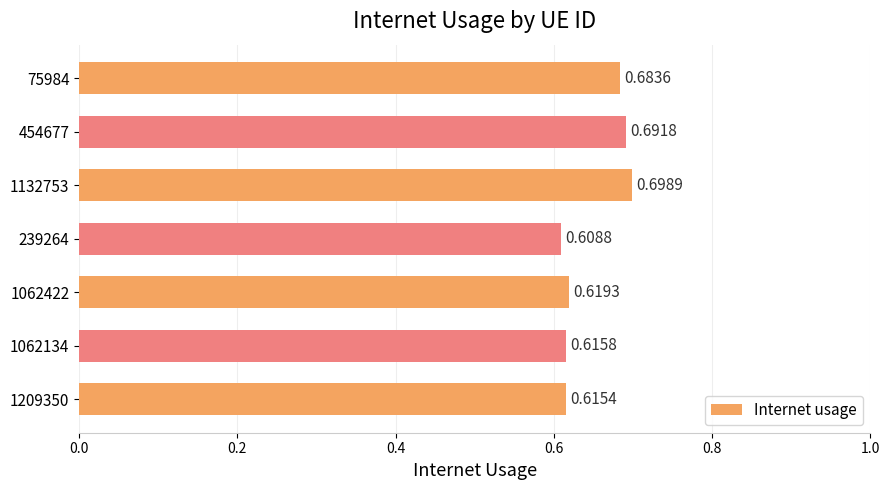

Are the bars grouped side by side (vs. stacked)?

No